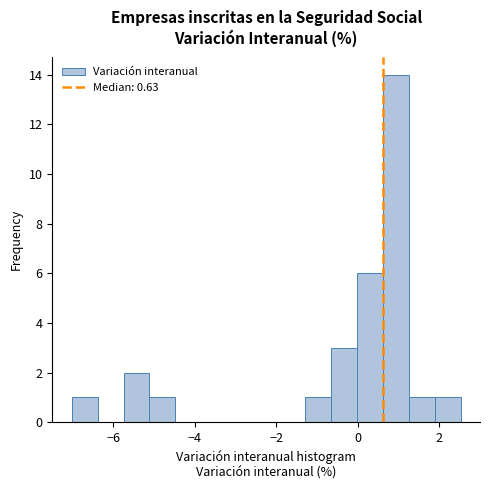

Read against the x-axis, roughly where is the centre of the tallest bar?

1.0